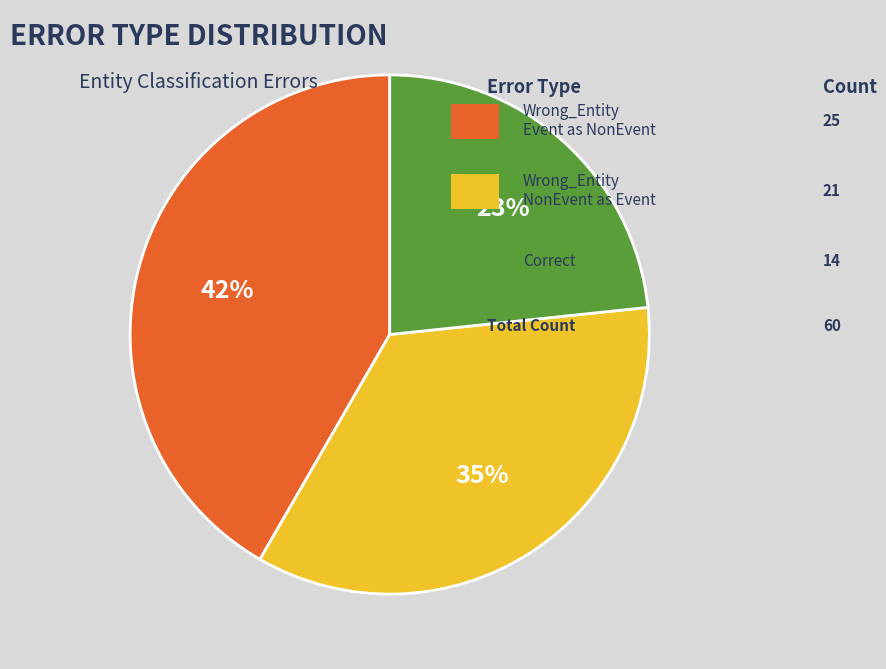

Count the number of slices in the pie.

3